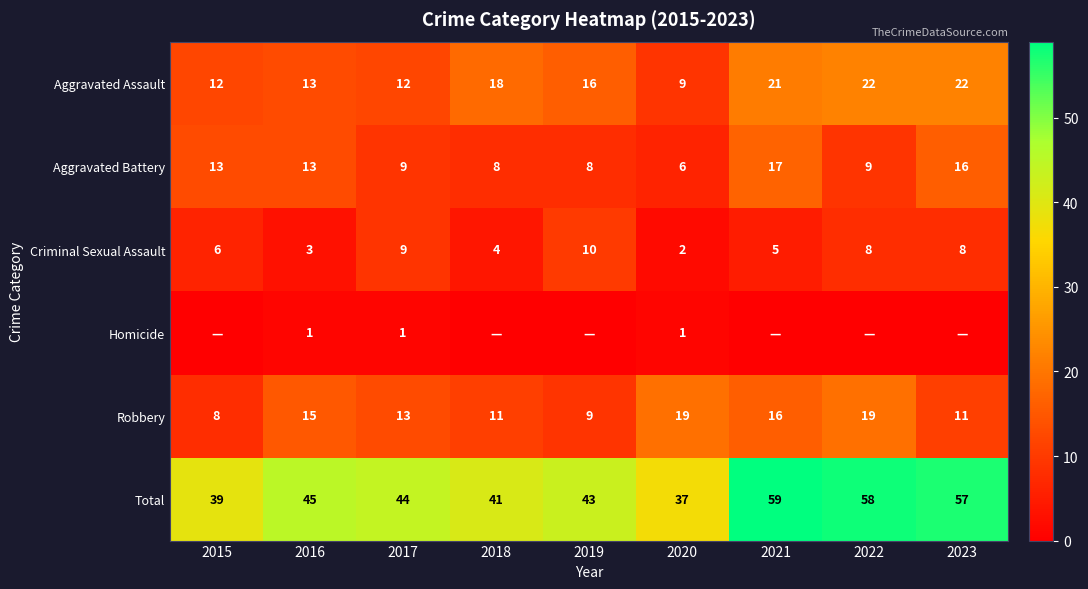

What is the difference between the maximum and minimum values in the Total series?

22